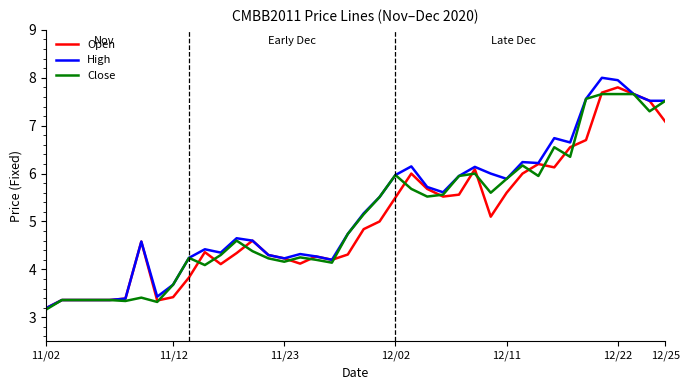

How many values in the High series exceed 5?

20